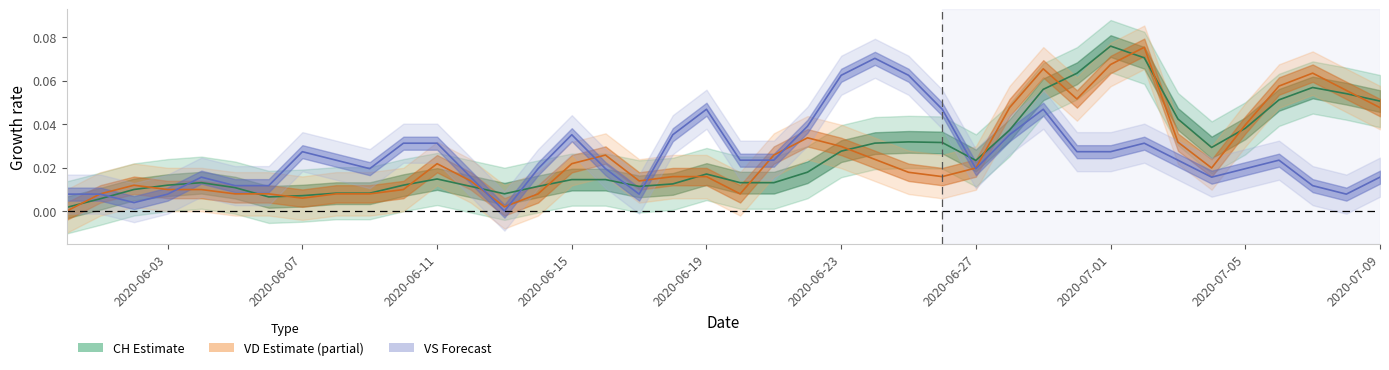

Is the value of VD at 21 greater than the value of CH at 23?

No